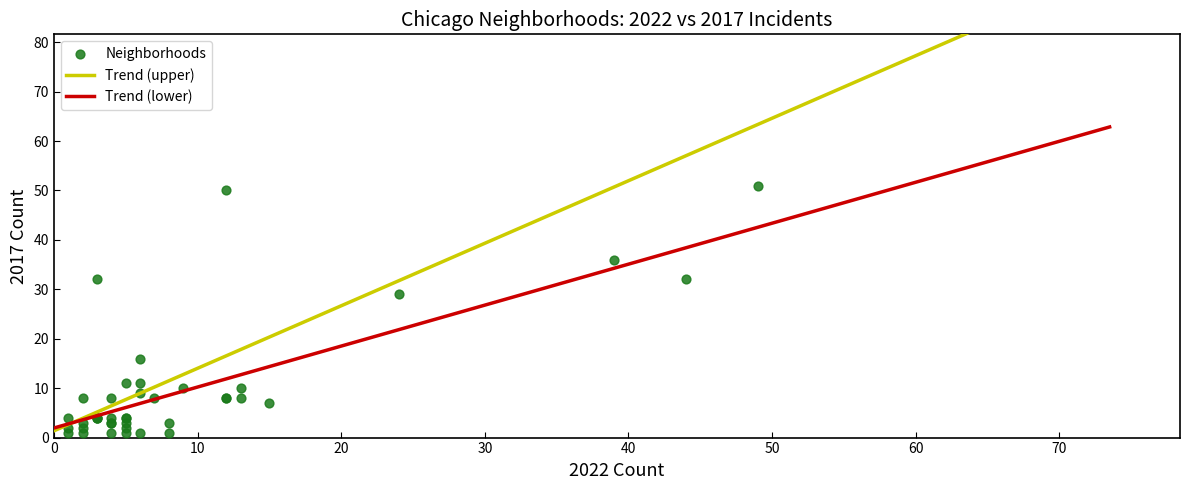

What Y value in the scatter plot is closest to 26?

29